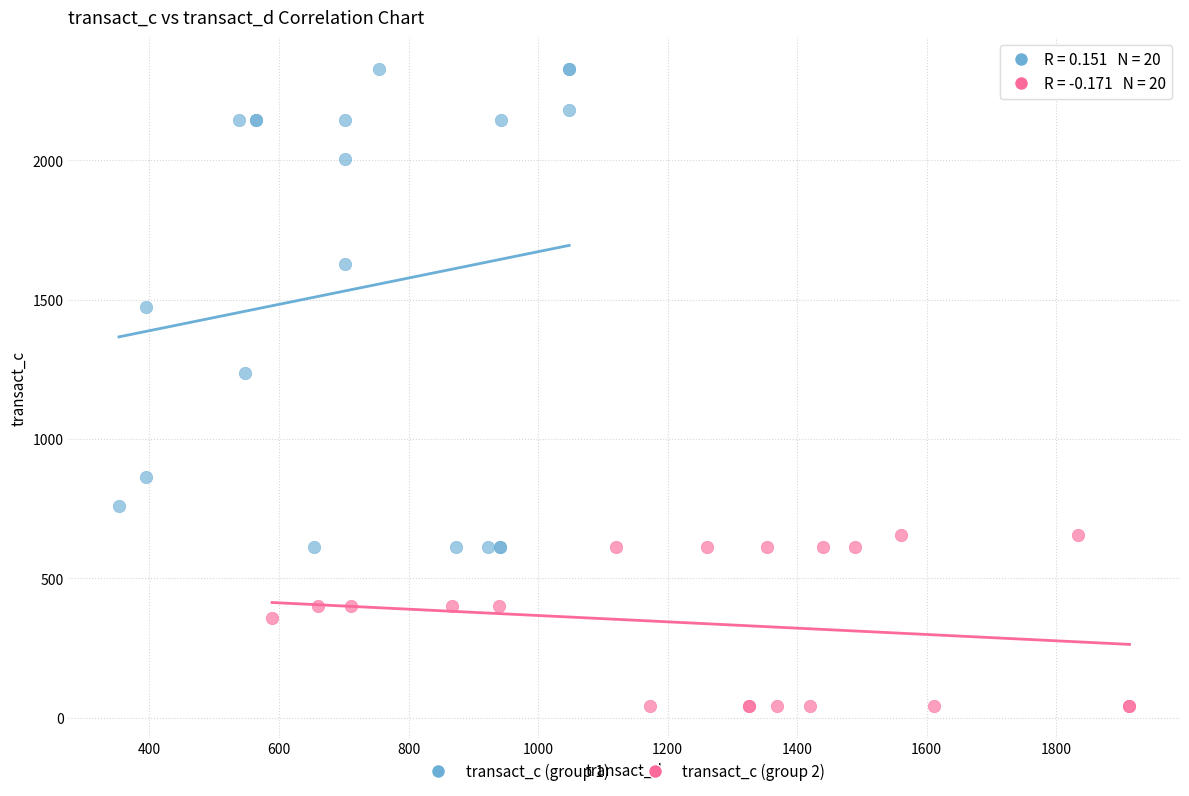

Which series contains the lowest Y value?

transact_c (group 2)